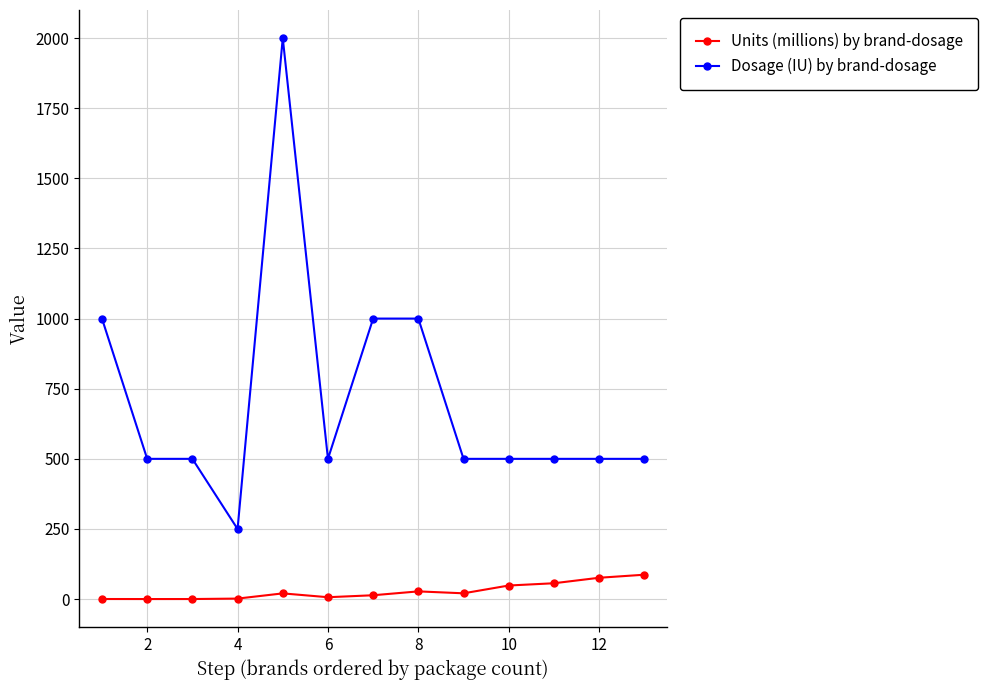

What is the difference between the second highest and second lowest values in the Dosage (IU) by brand-dosage series?

500.0